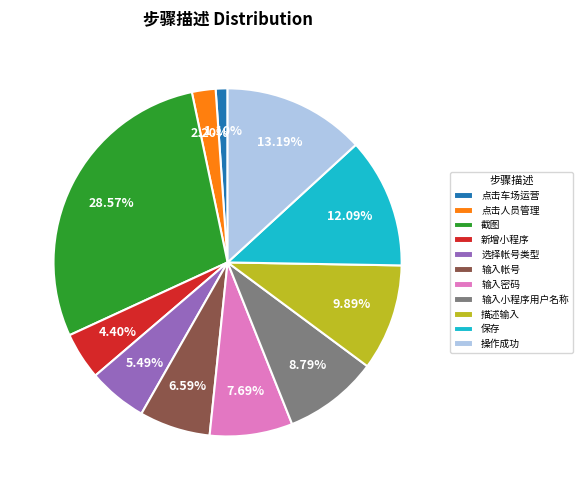

Is the sum of 截图 and 选择帐号类型 greater than half?

No